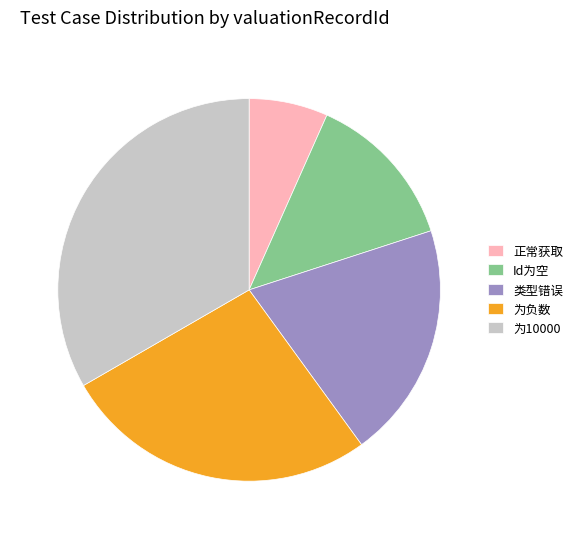

Which slice is the largest?

为10000